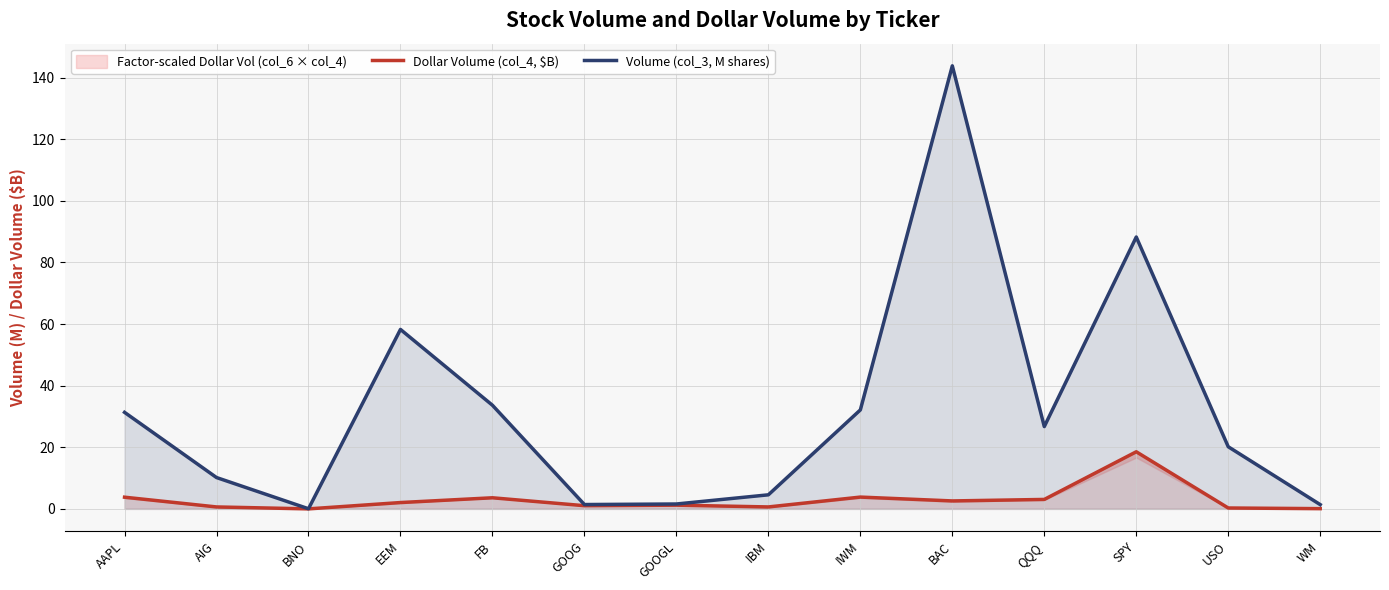

Which category has the lowest value in the Dollar Volume (col_4, $B) series?

BNO